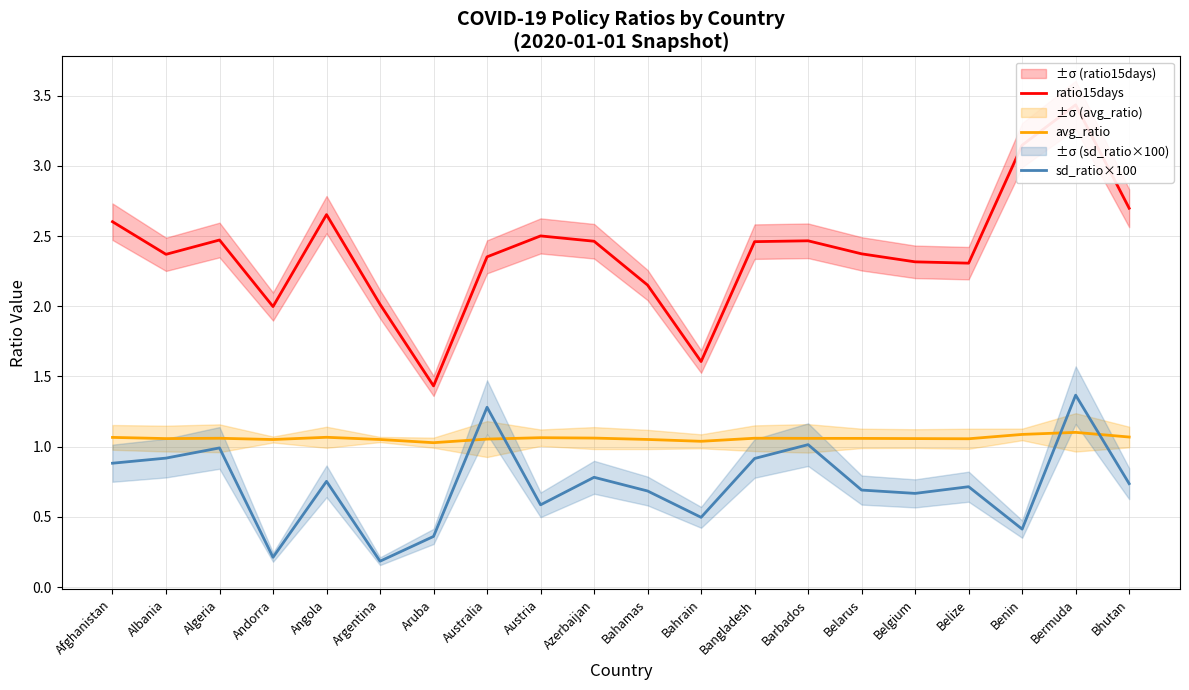

What is the total value across all series at Algeria?

4.5